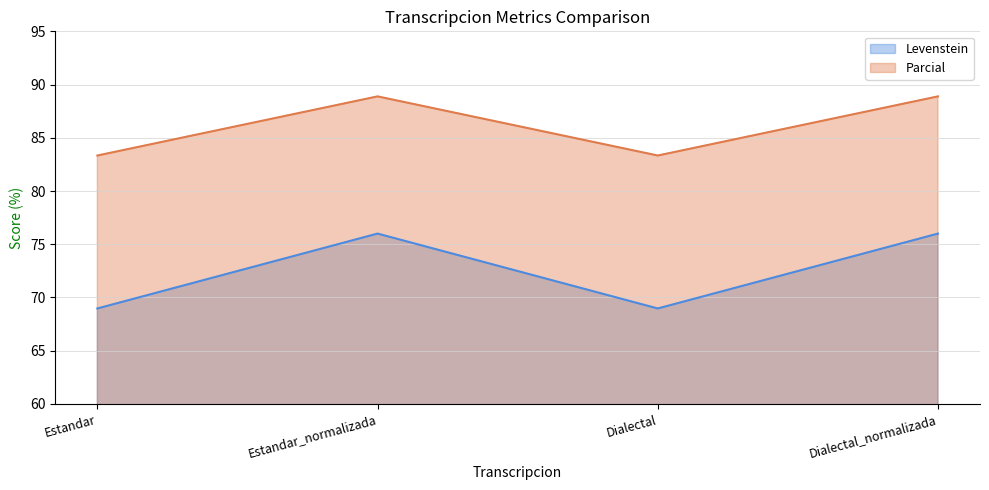

How many Levenstein values are between 68 and 76?

4